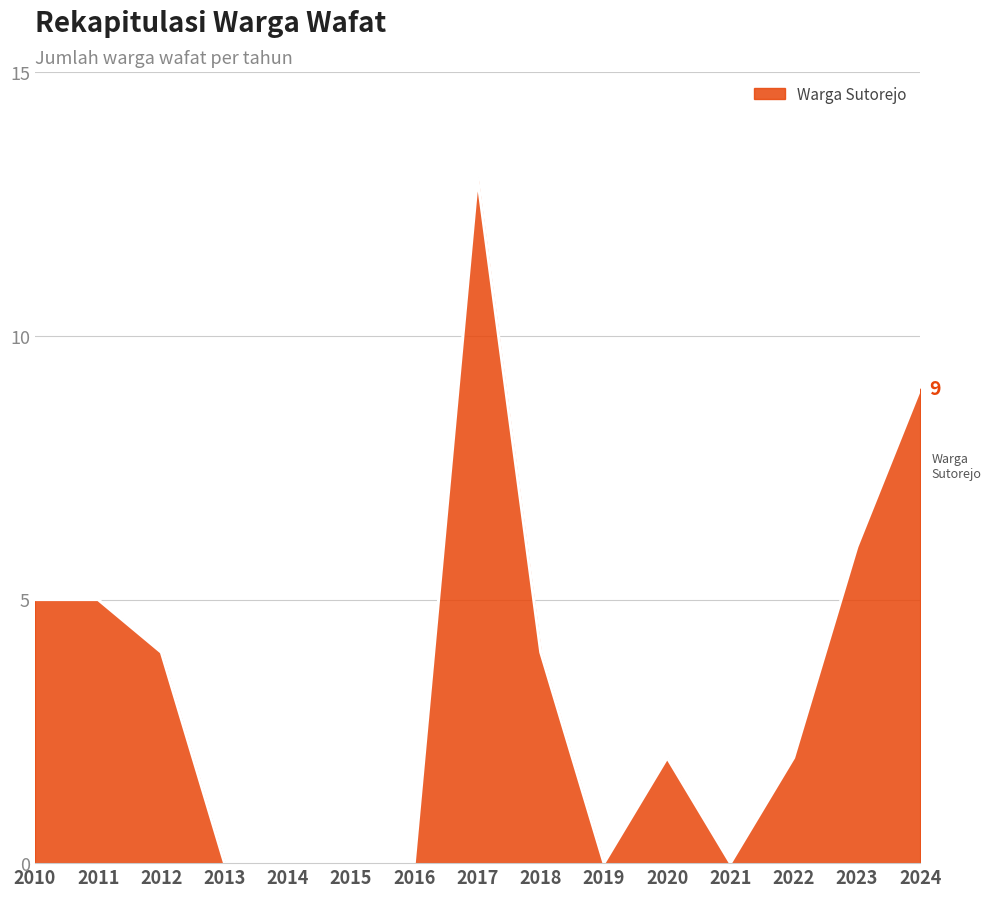

Read the value at 2023, to the nearest 10.

10